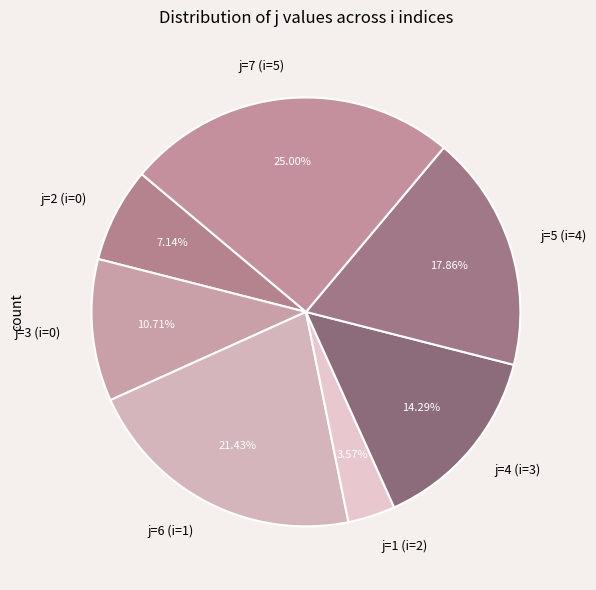

What is the largest slice in the pie chart?

j=7 (i=5)